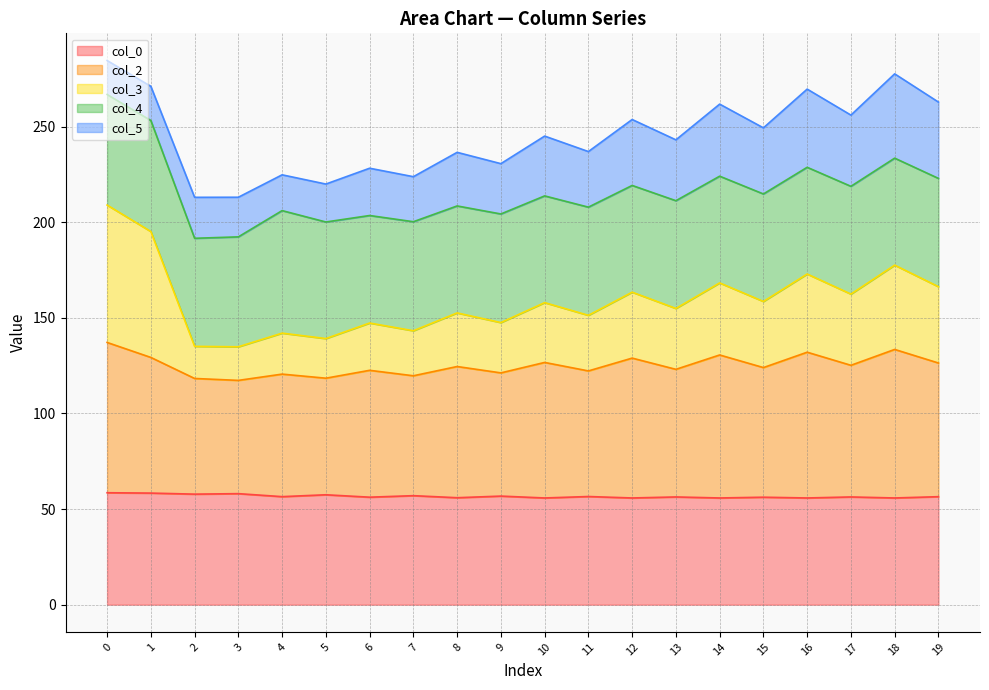

Which series changed the most between 2 and 3?

col_2